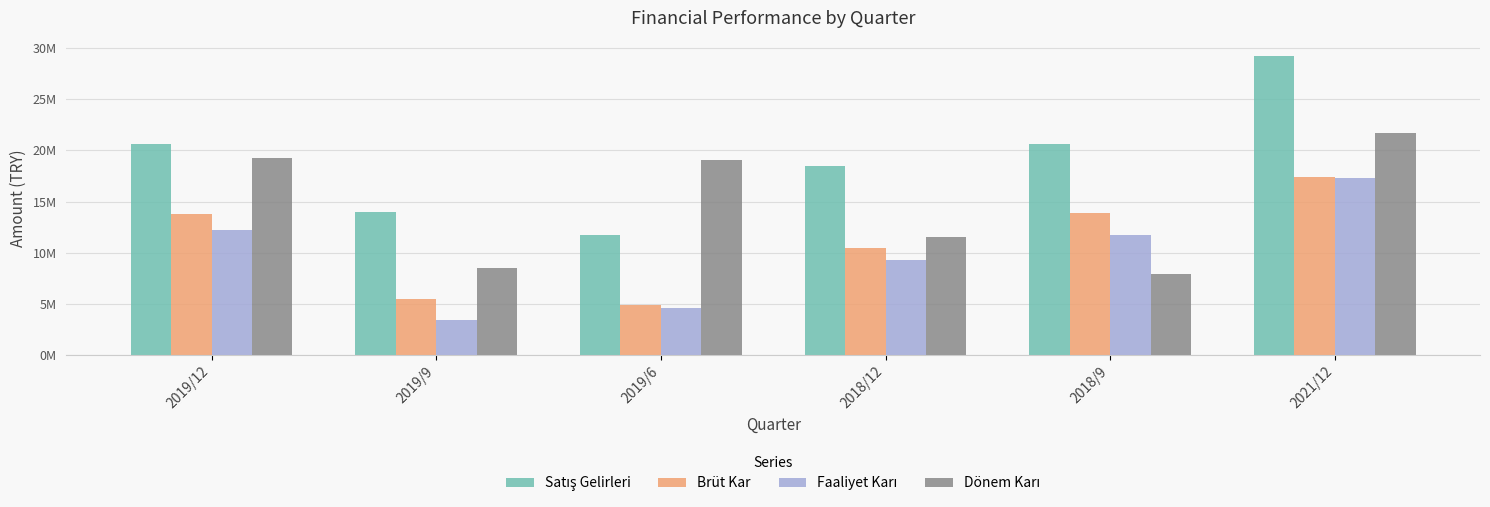

Does the chart contain any negative values?

No